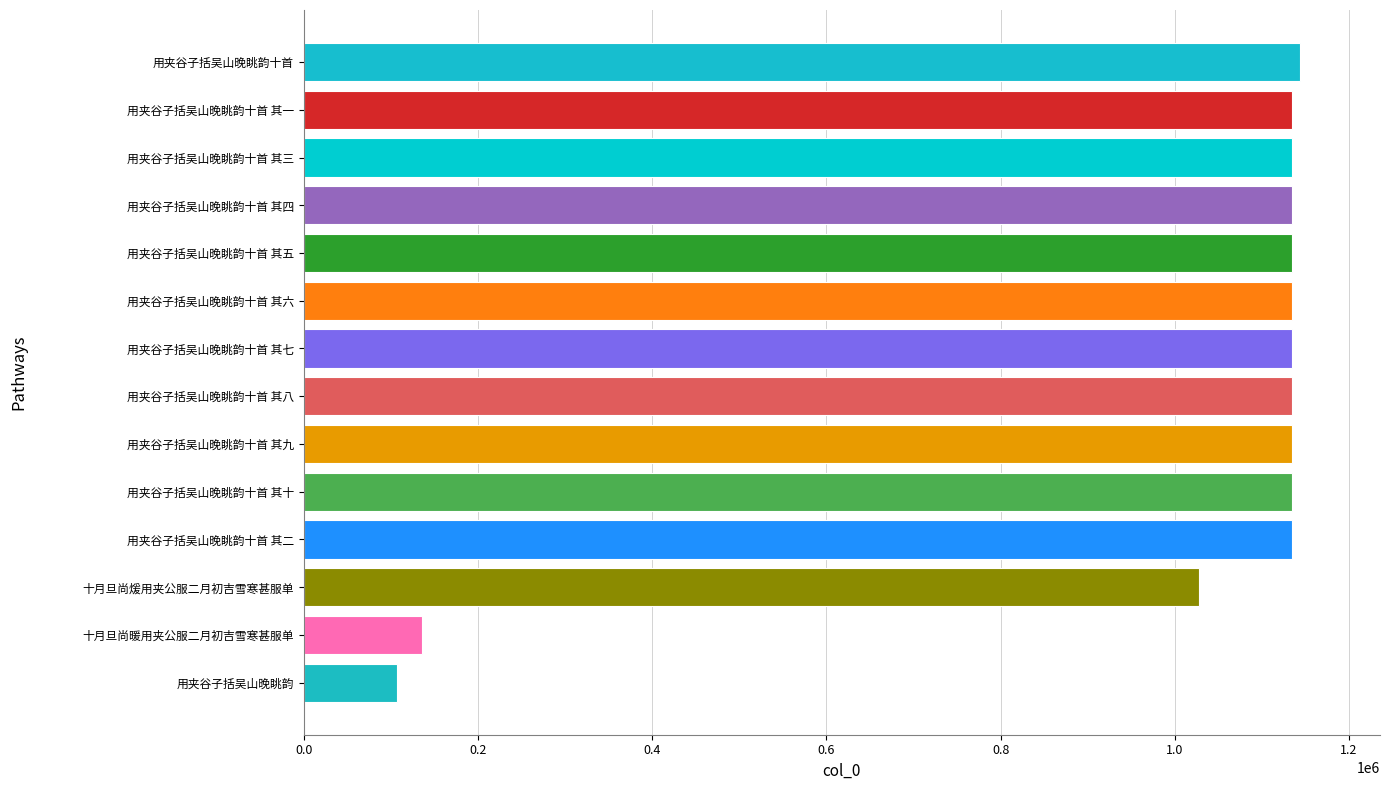

Is it true that the value at 用夹谷子括吴山晚眺韵十首 其五 is 1773265?

False